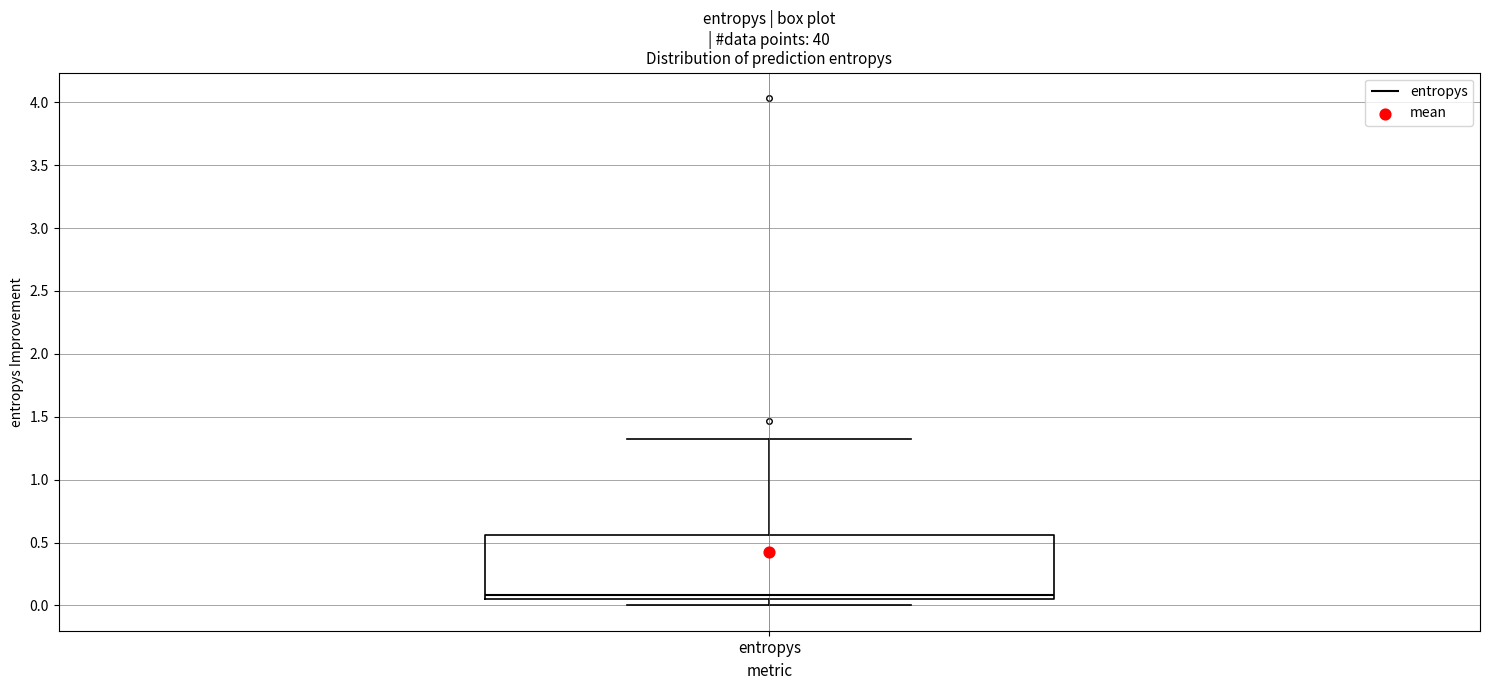

Where does the median line of the box for entropys sit on the y-axis? The values are not printed on the chart, so give them approximately, as read against the axis.

0.10